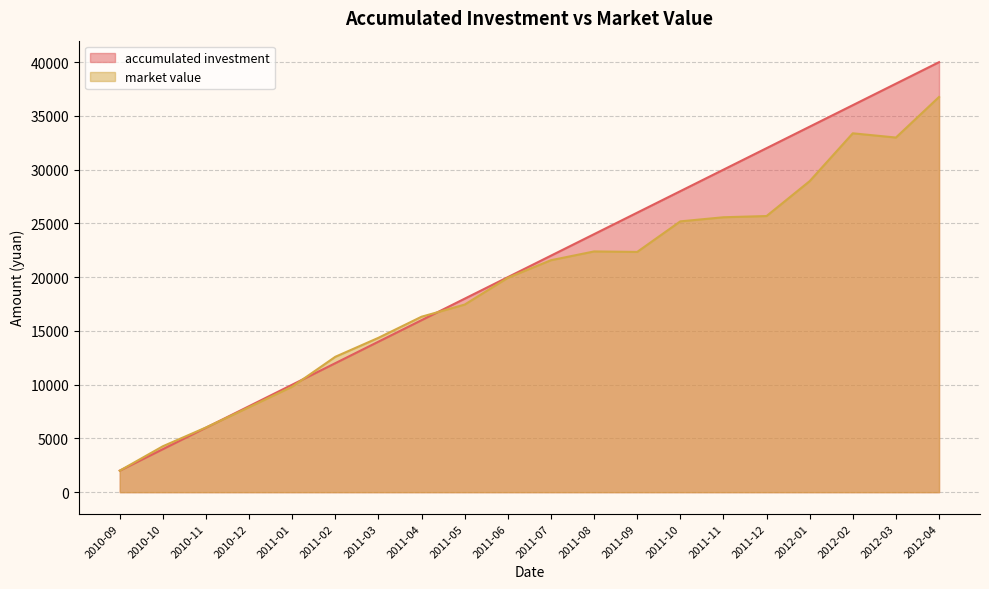

Does the chart have visible grid lines?

Yes